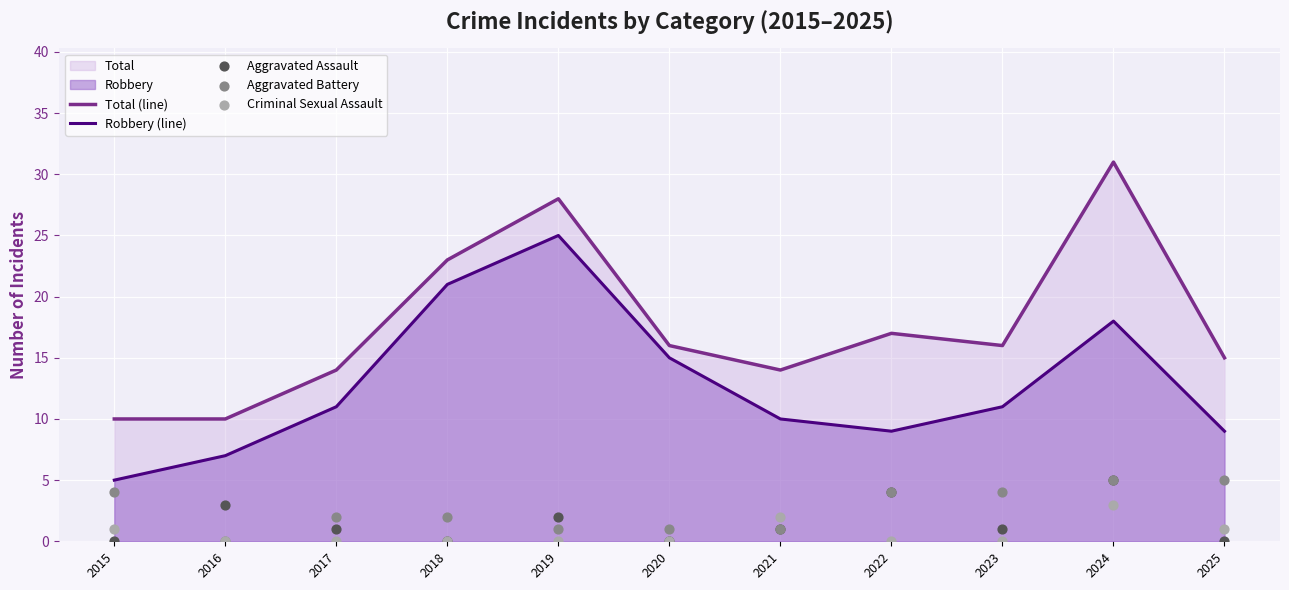

Which series reaches the minimum Y coordinate?

Aggravated Assault